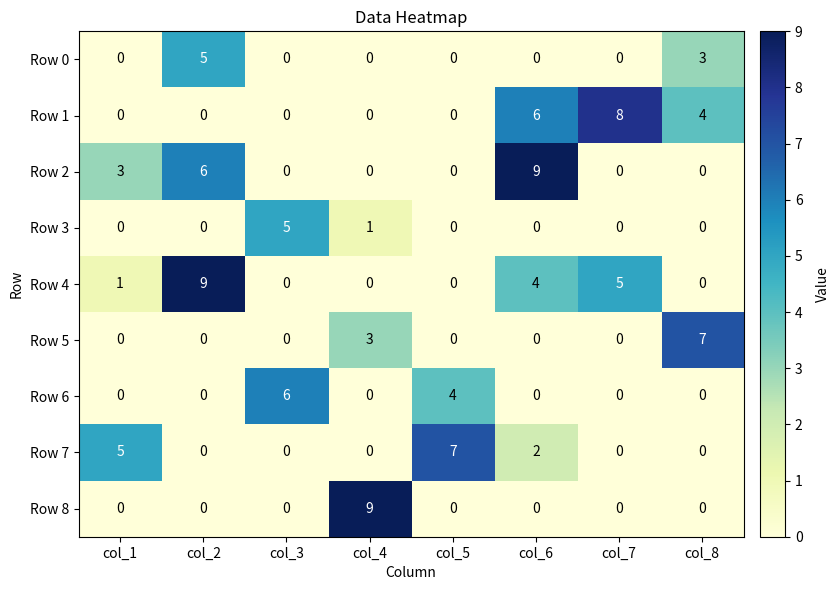

What is the sum of all Row 7 values?

14